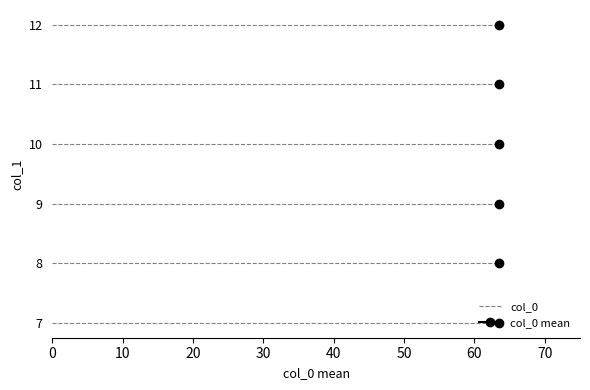

At which label does the data first exceed 64?

11